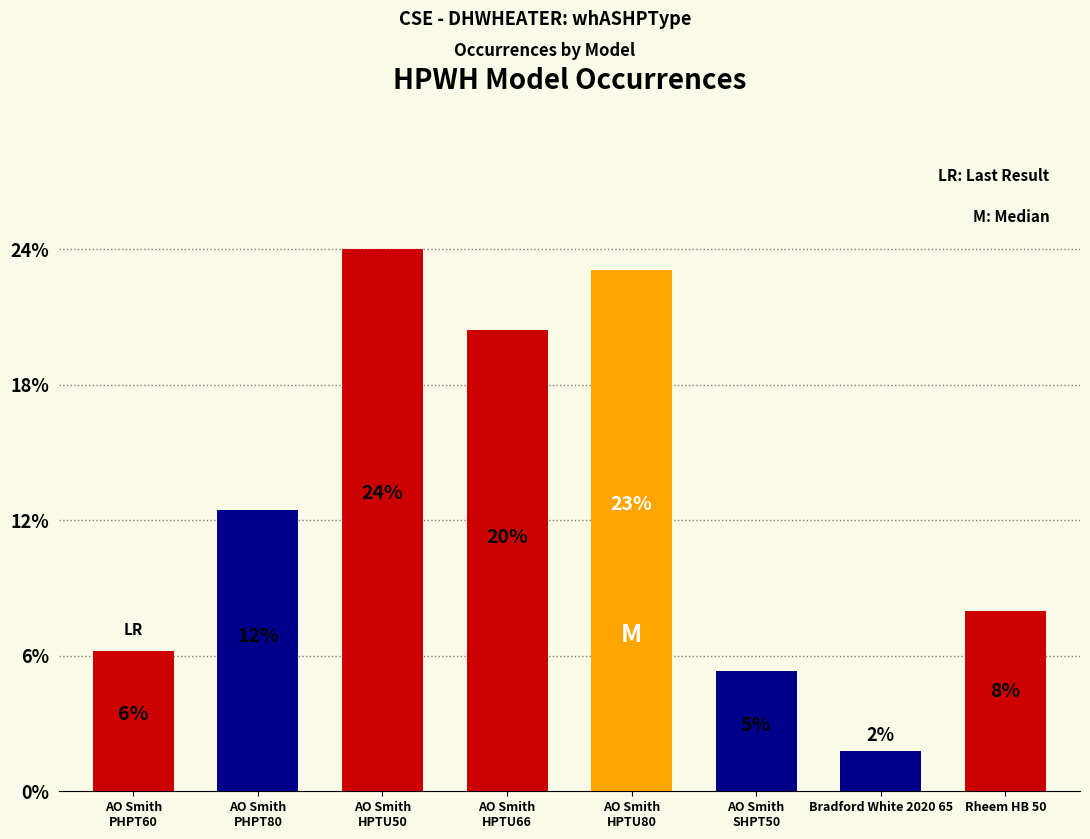

Are the bars horizontal?

No